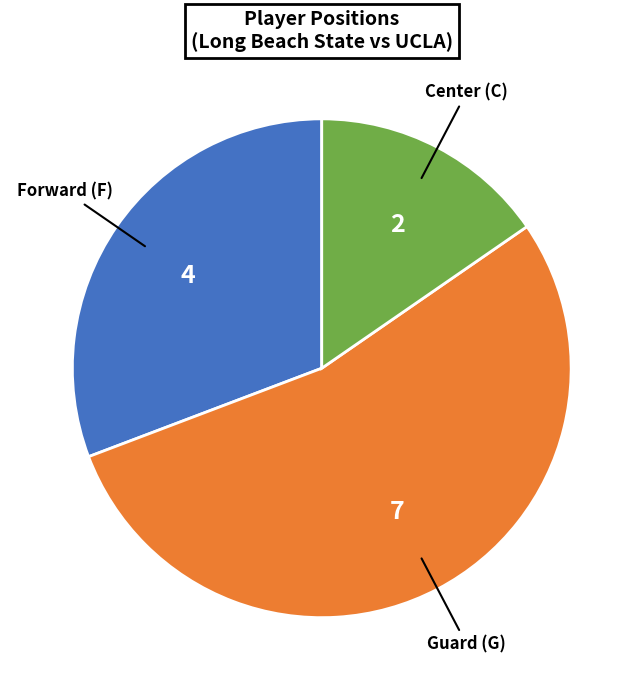

Is there a majority slice in this chart?

Yes